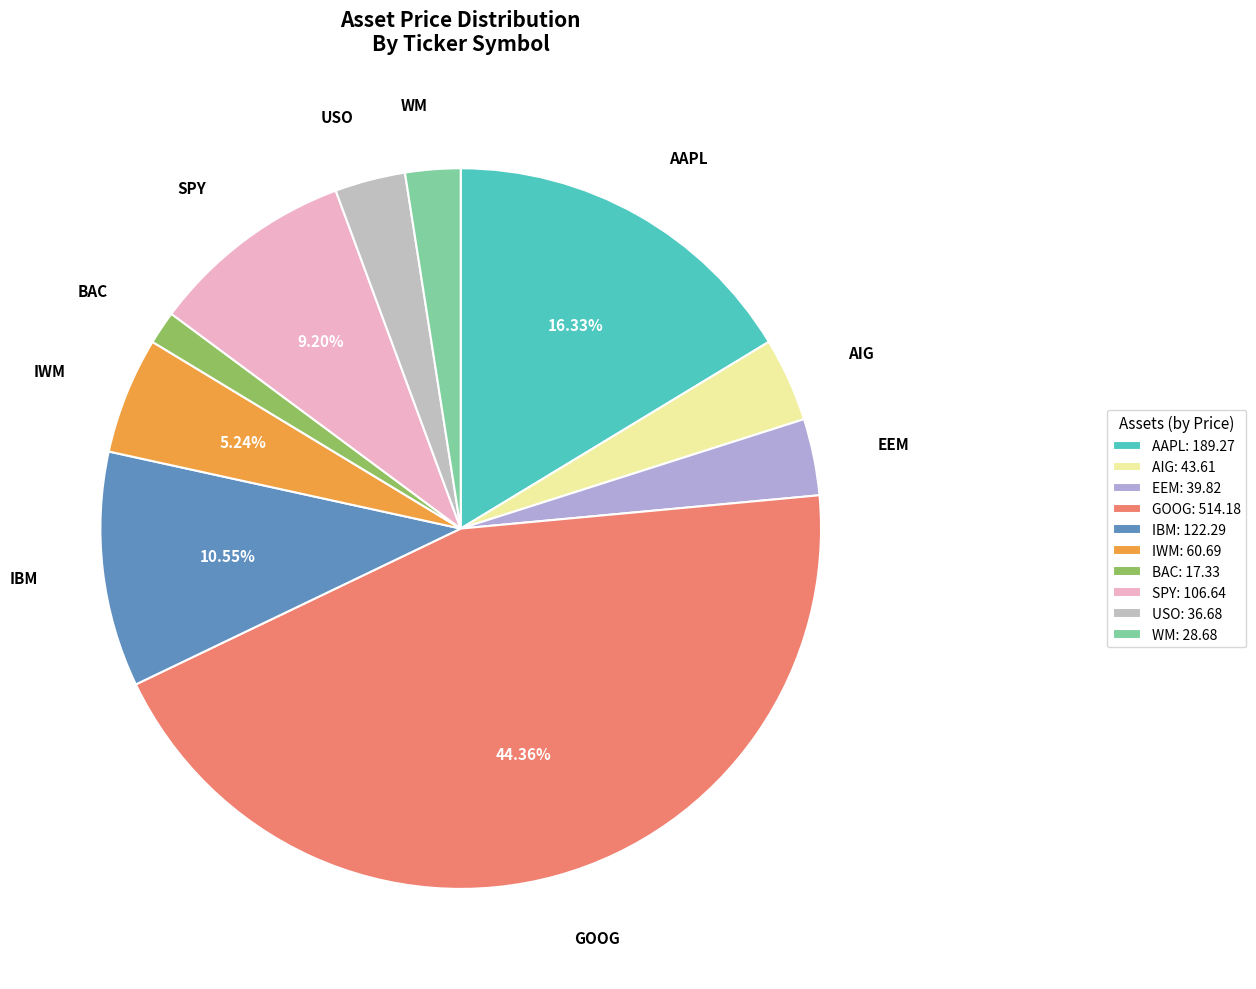

To the nearest percent, what is the average slice percentage?

10%